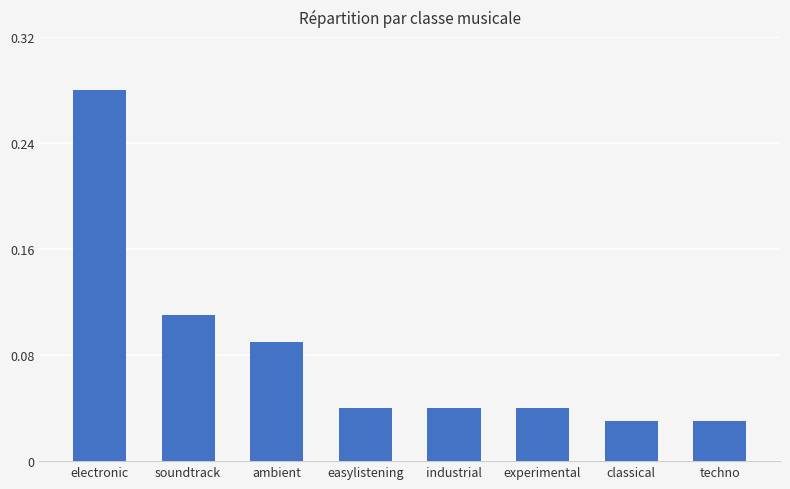

What position from the right is experimental?

3